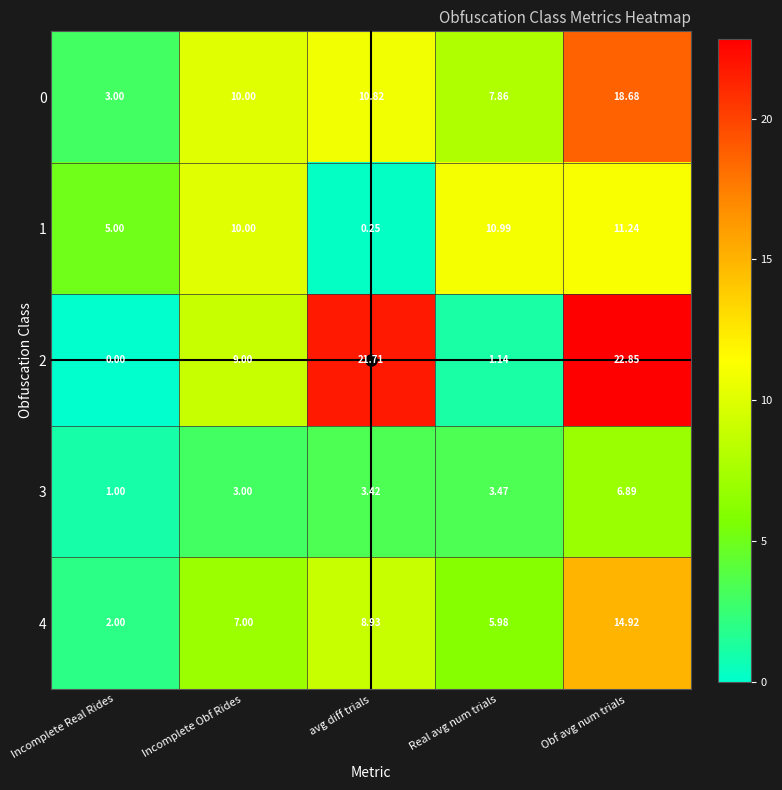

Rank the categories by 2 value from lowest to highest.

Incomplete Real Rides, Real avg num trials, Incomplete Obf Rides, avg diff trials, Obf avg num trials